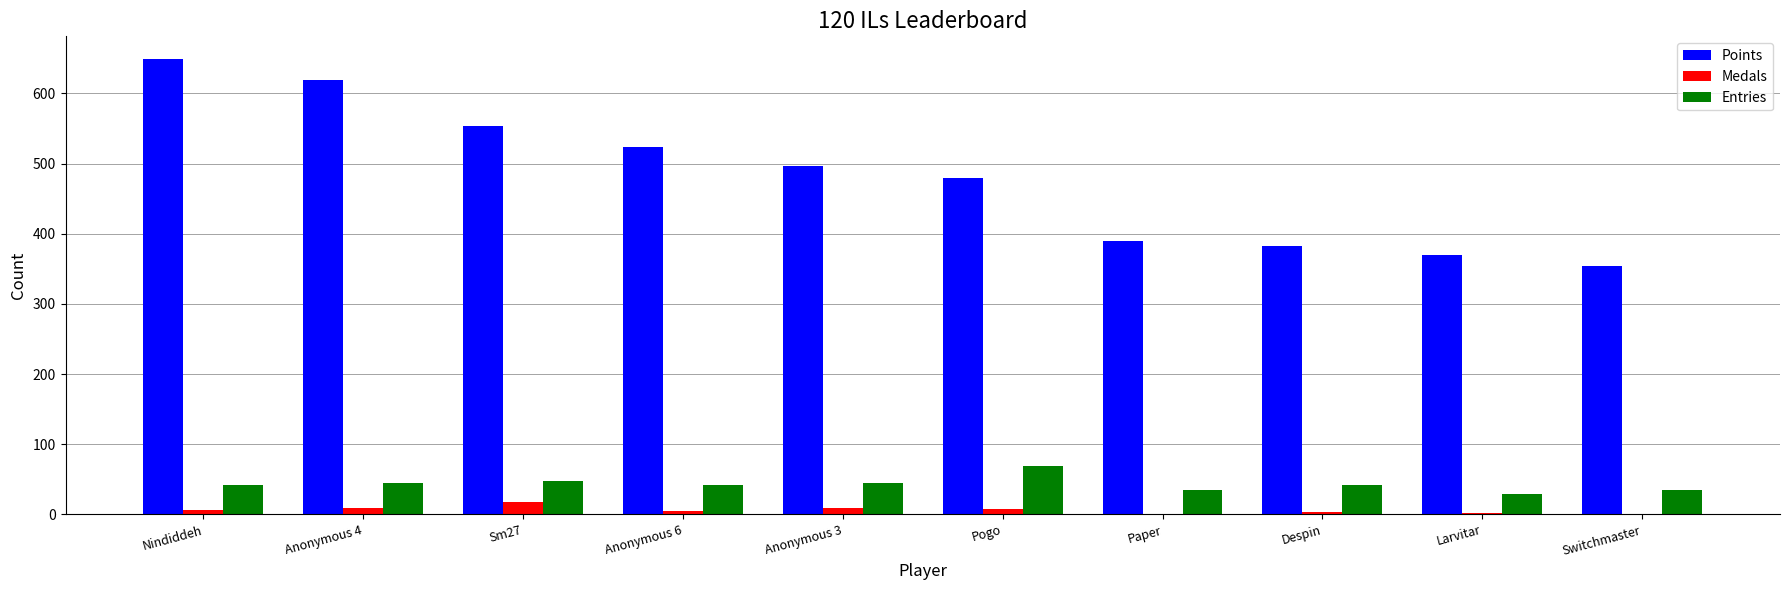

Which series has the largest total across all categories?

Points